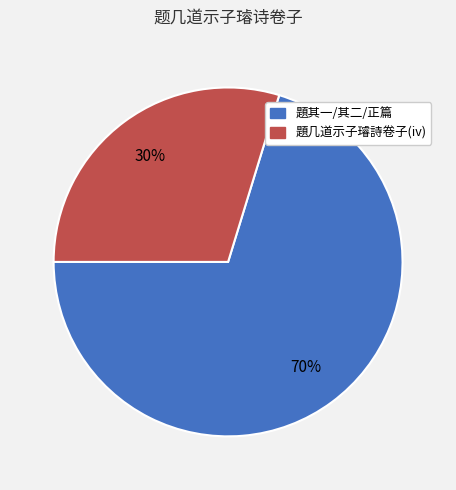

Is there a majority slice in this chart?

Yes